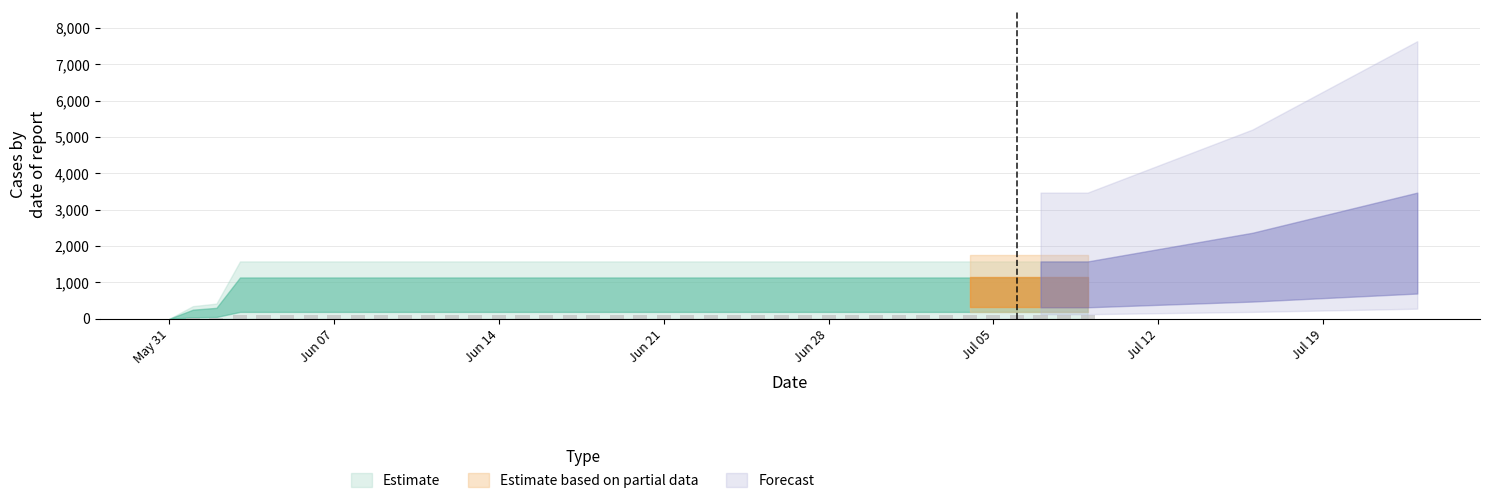

What is the average value?

106.4